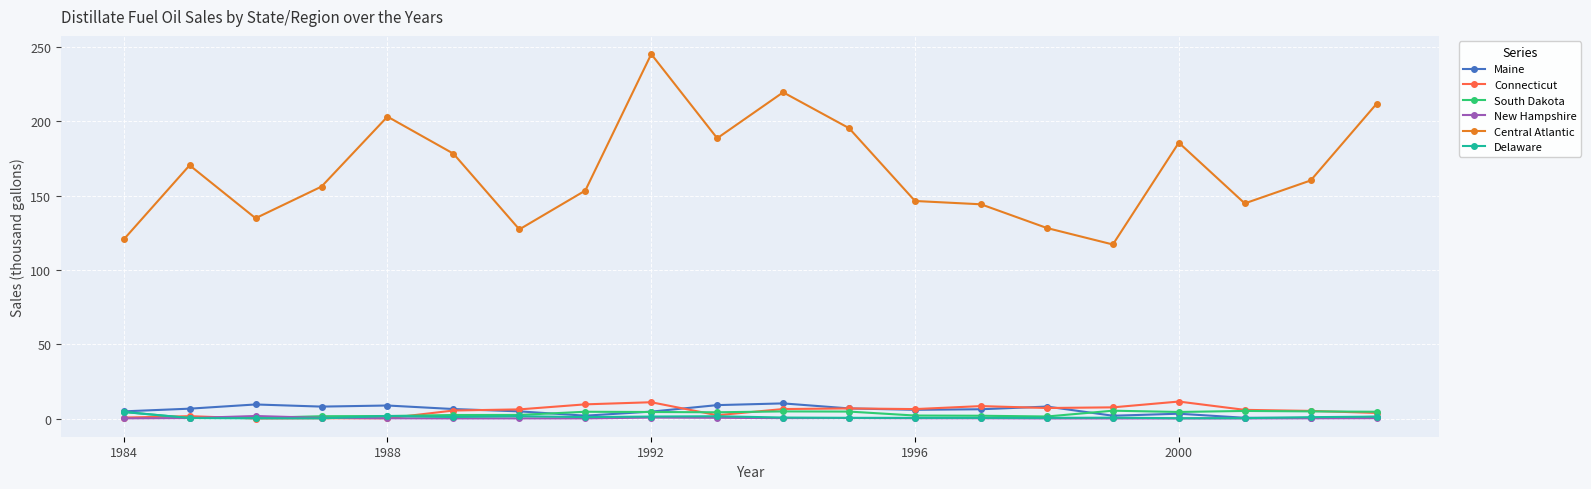

Which series has the largest total across all categories?

Central Atlantic